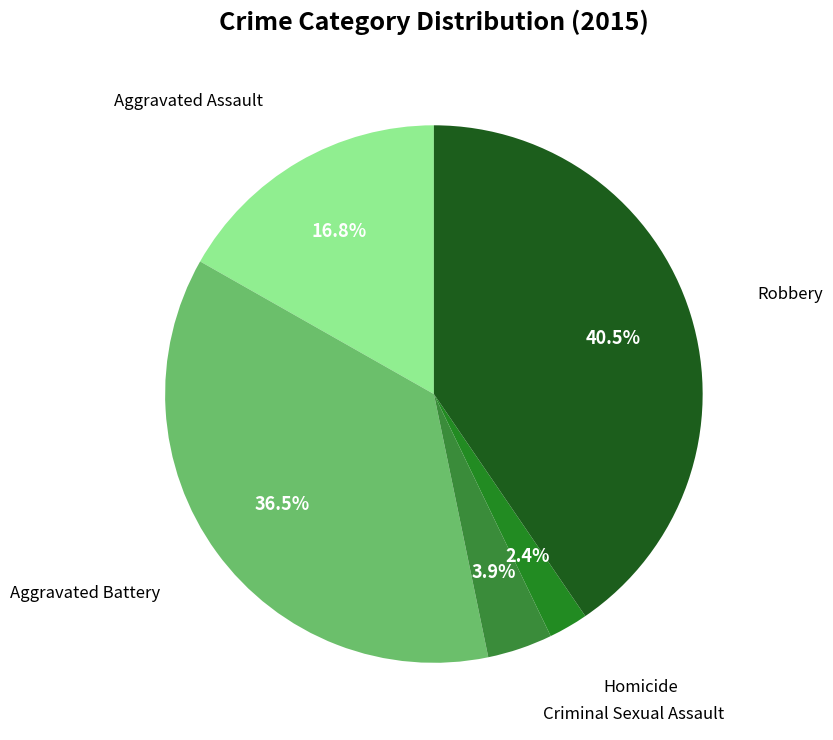

Is there a majority slice in this chart?

No